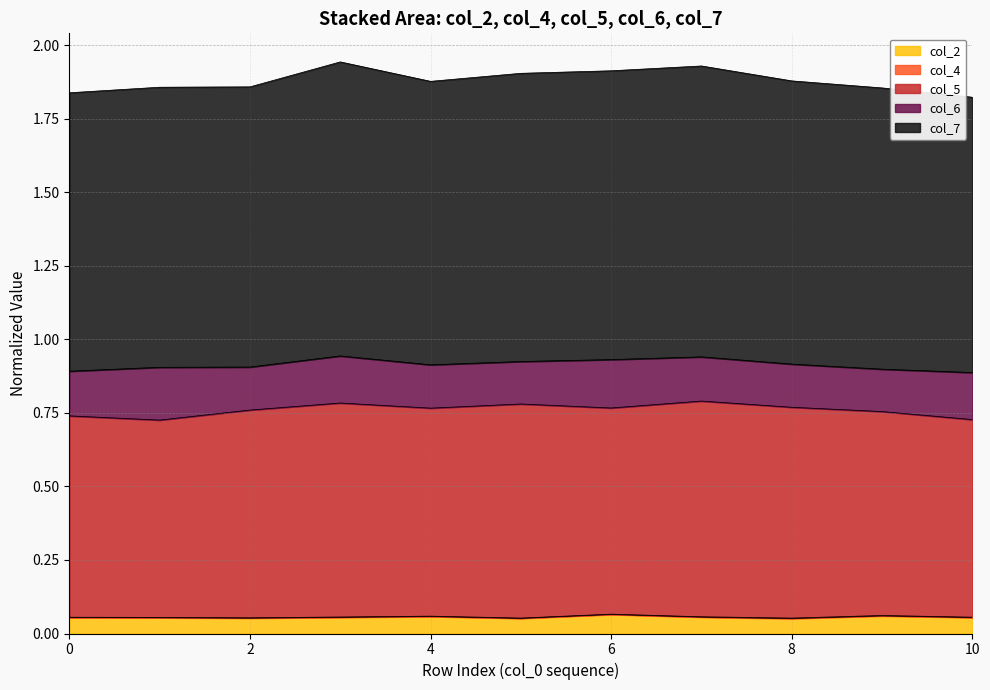

How many interior local peaks does the col_2 series have?

3